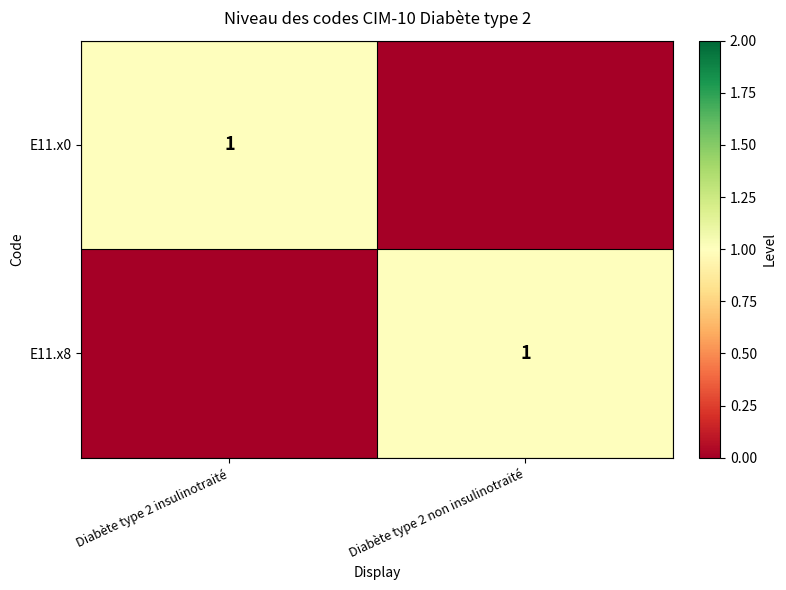

The value of E11.x8 at Diabète type 2 non insulinotraité is 0. True or false?

False